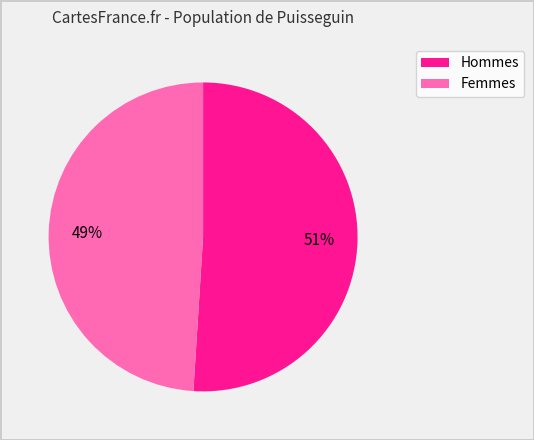

To the nearest percent, what is the difference between the largest and smallest slice percentages?

2%